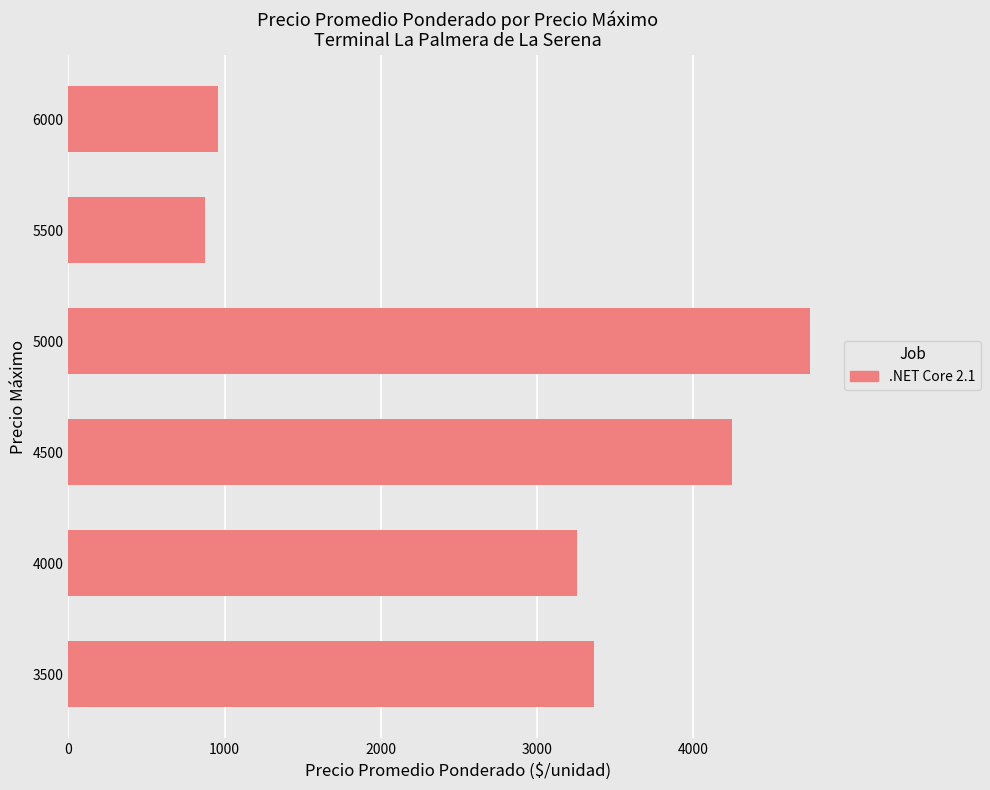

Does the chart contain stacked bars?

No